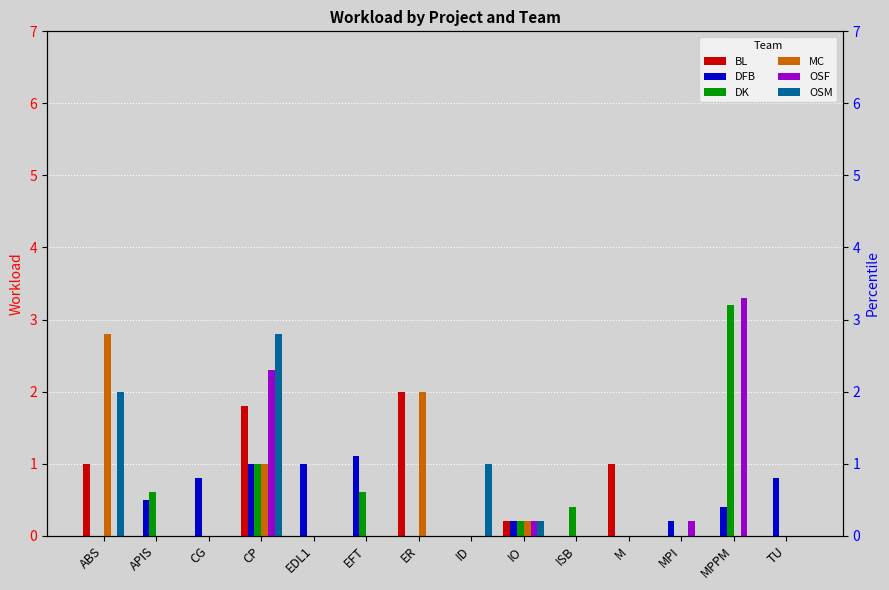

The DFB series shows 0.5 at APIS. True or false?

True